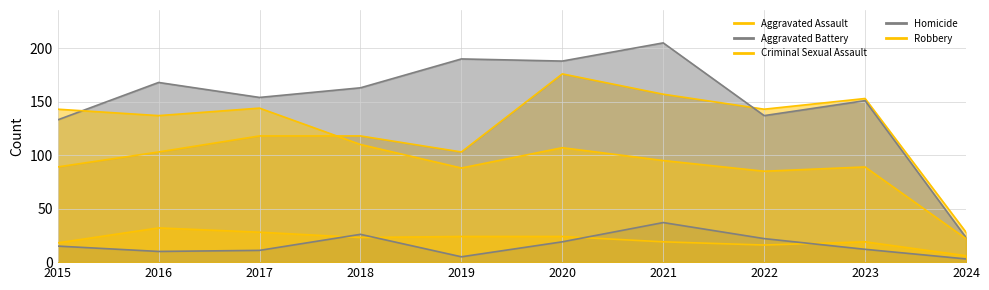

Reading left to right, transcribe all the data shown in this chart.

Aggravated Assault: 89	103	118	118	103	176	157	143	153	28
Aggravated Battery: 133	168	154	163	190	188	205	137	151	23
Criminal Sexual Assault: 18	32	28	23	24	24	19	16	19	6
Homicide: 15	10	11	26	5	19	37	22	12	3
Robbery: 143	137	144	110	88	107	95	85	89	22